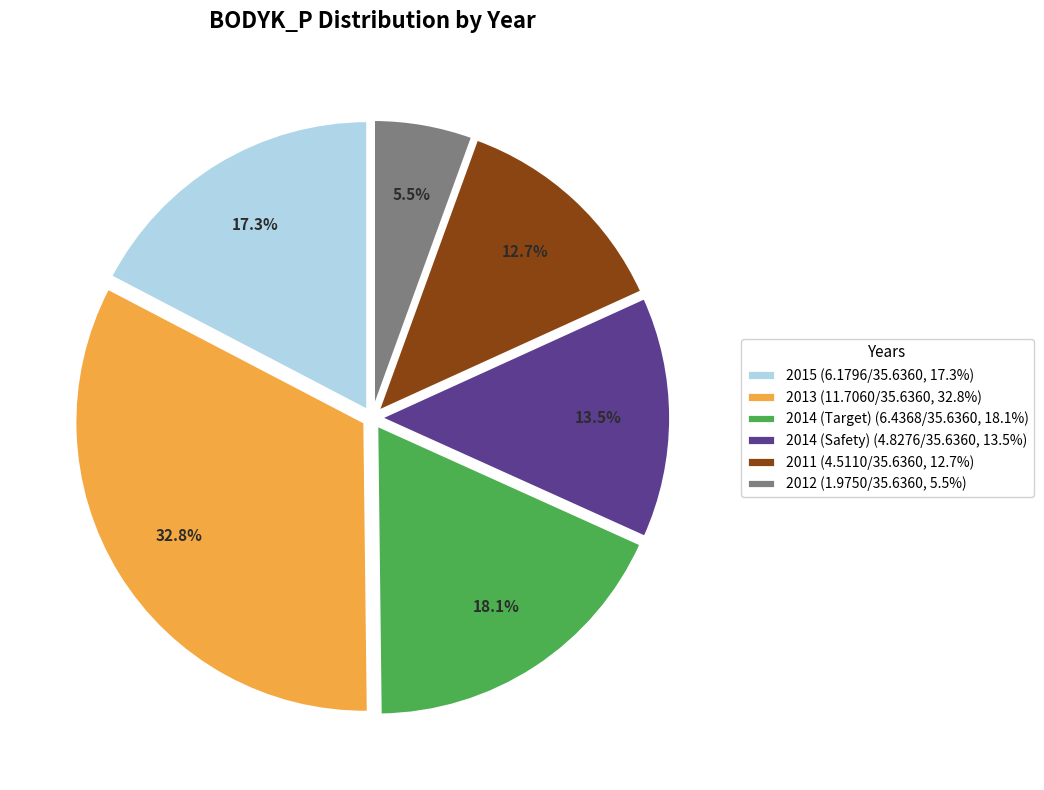

Is 2012 the majority of the pie?

No